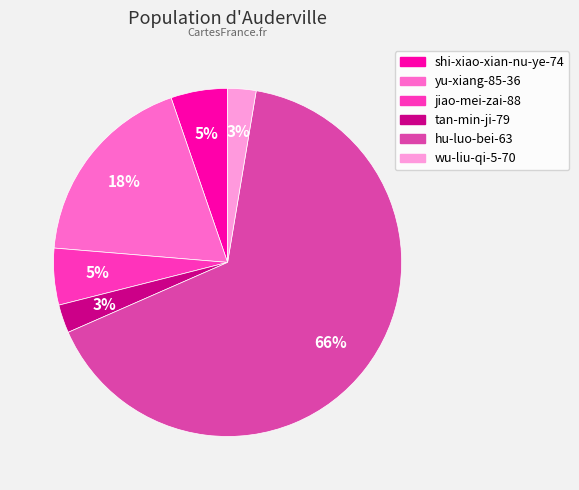

Do tan-min-ji-79 and jiao-mei-zai-88 together represent more than half of the pie?

No